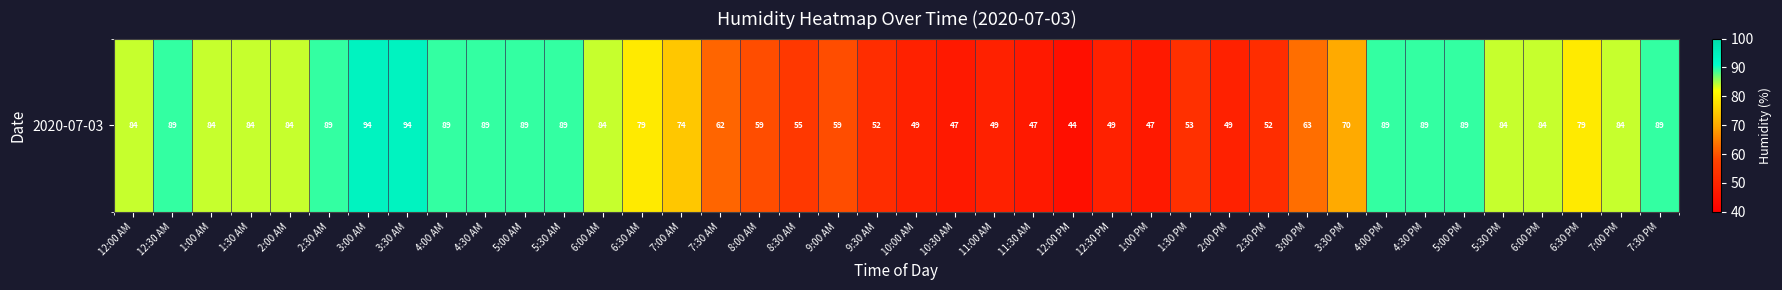

Is it true that the value at 8:30 AM is 98?

False